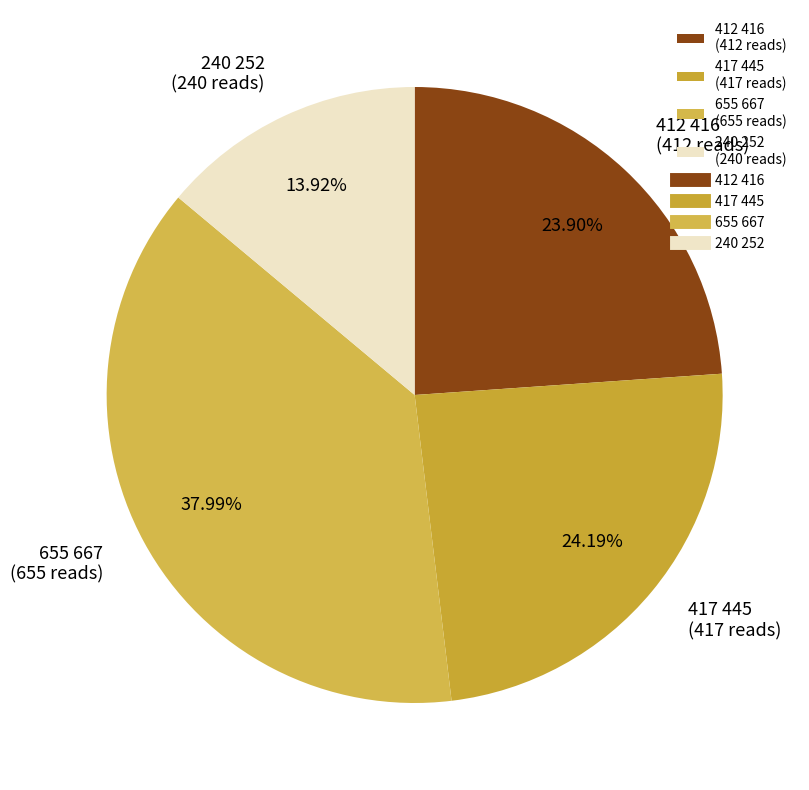

Combined, do 655 667 and 412 416 account for over 50%?

Yes